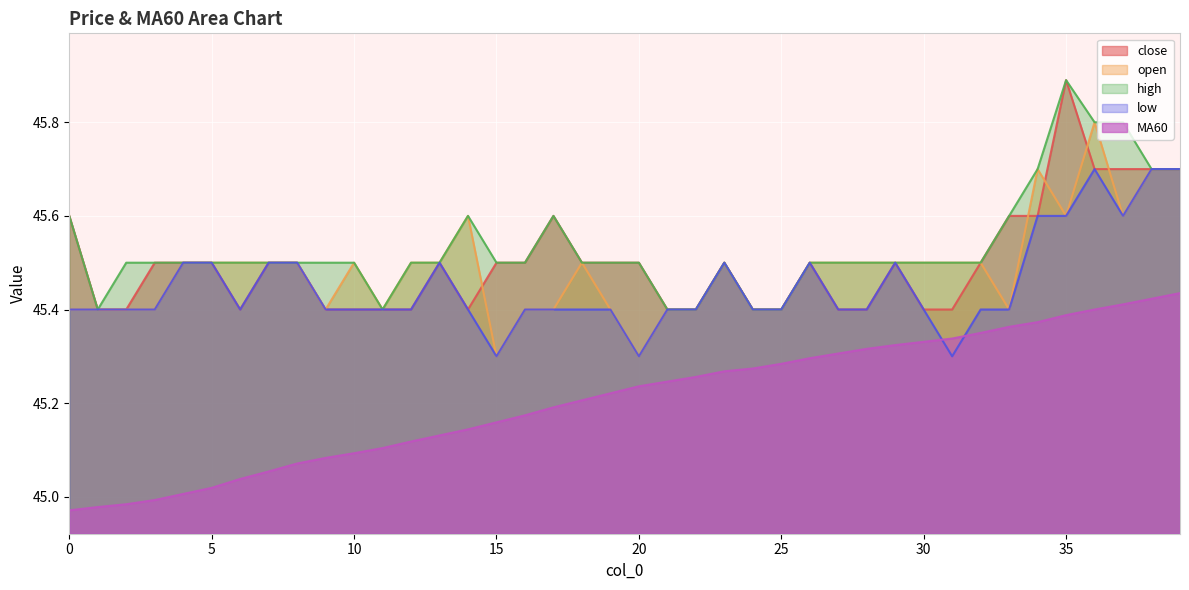

At which label does low reach its peak?

36